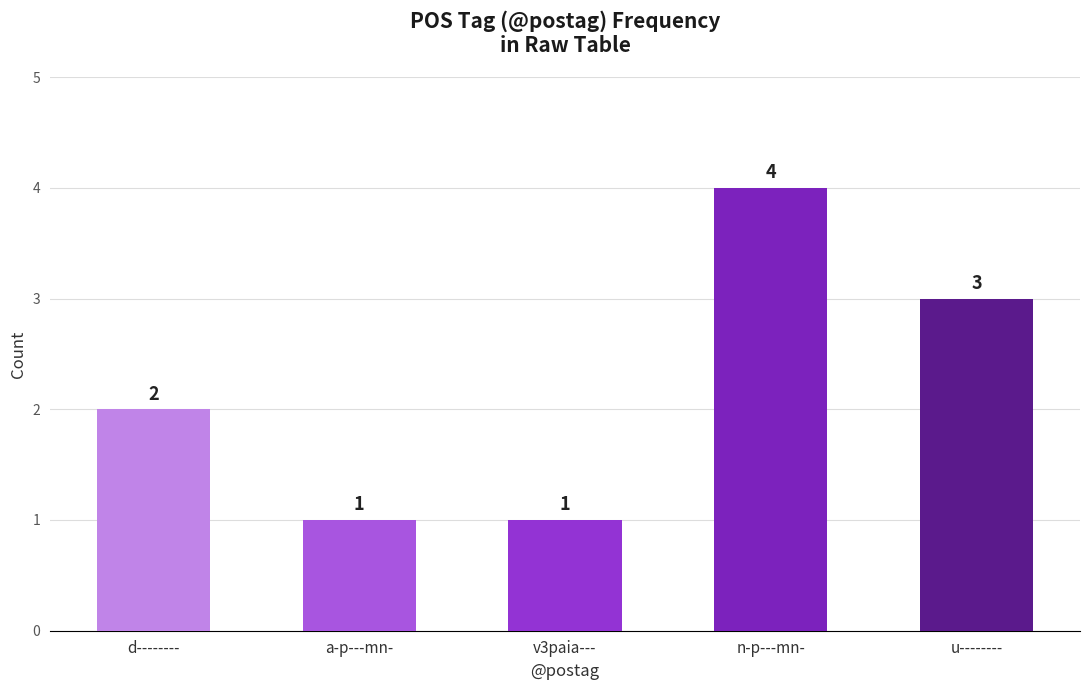

Does the chart contain any negative values?

No